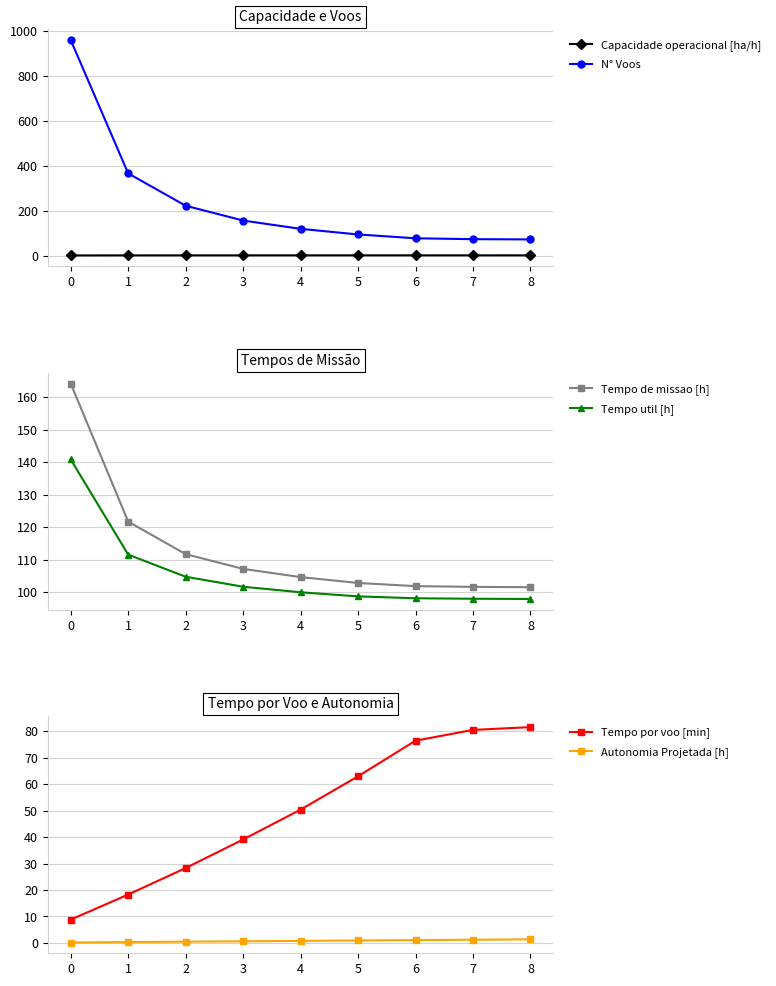

The value of Autonomia Projetada [h] at 2 is 0.2. True or false?

False